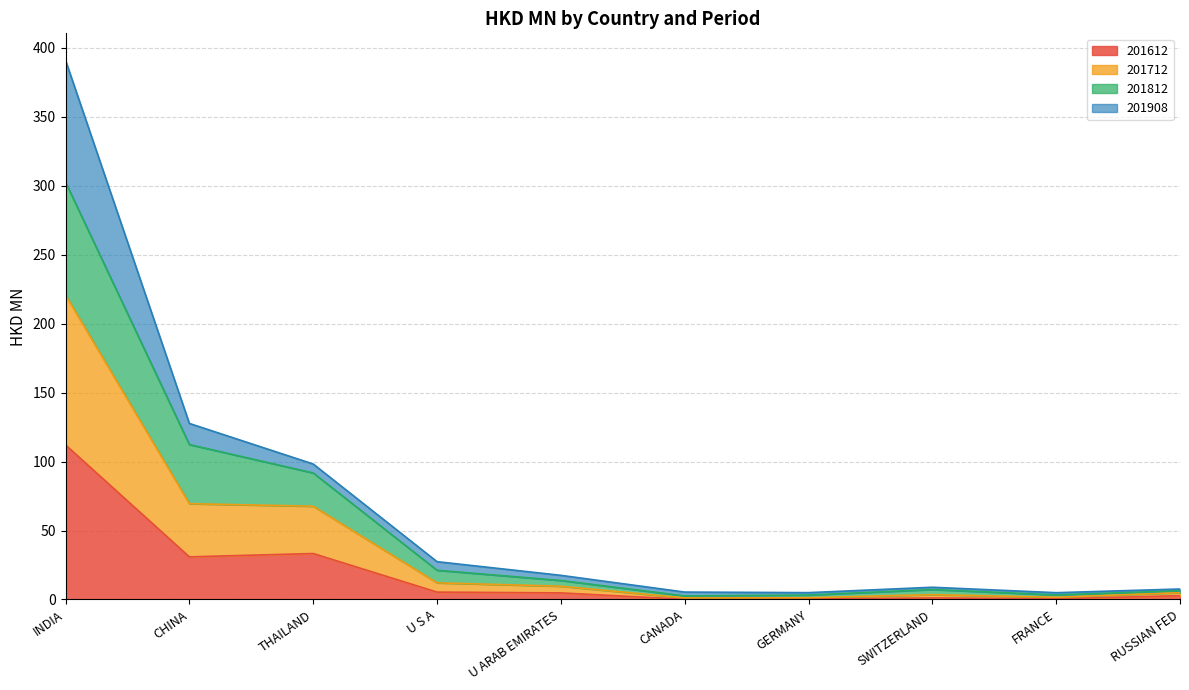

Where is the first local minimum for 201812?

GERMANY